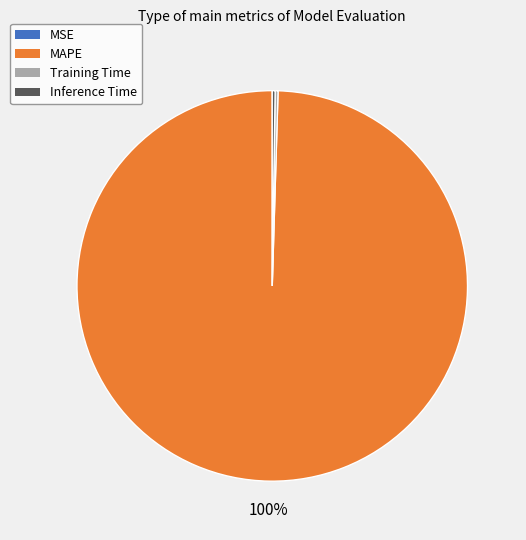

To the nearest percent, what is the difference between the largest and smallest slice percentages?

100%